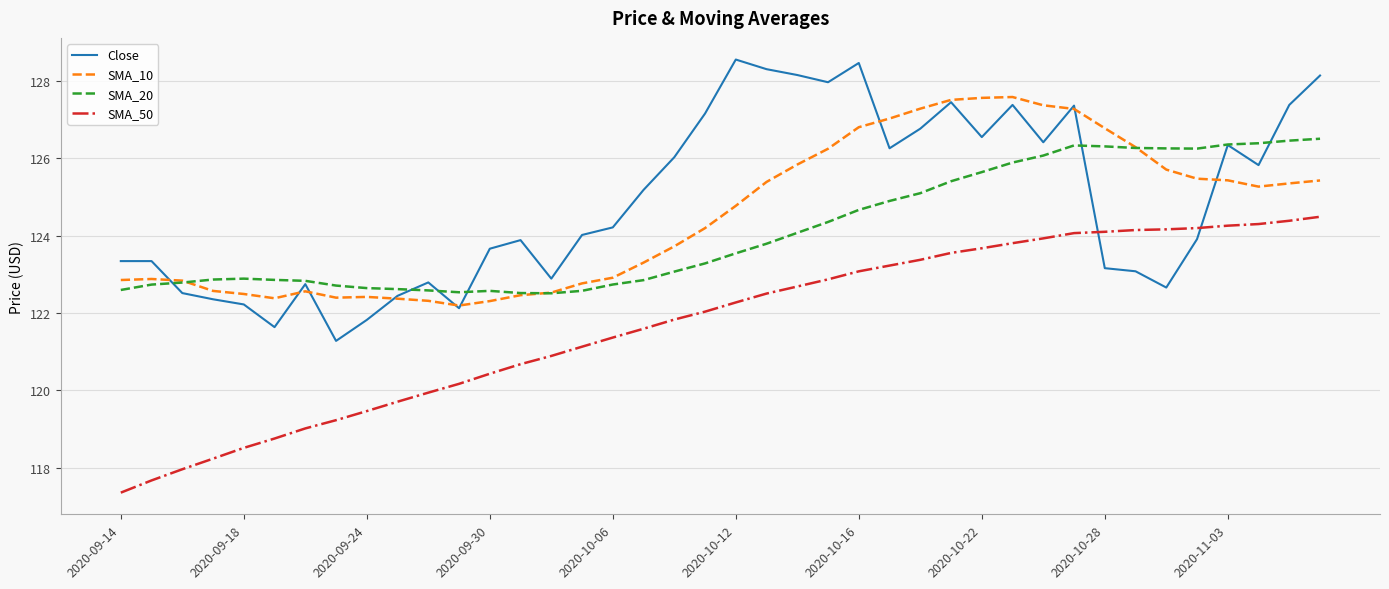

True or false: SMA_20 and SMA_50 cross at least once.

False